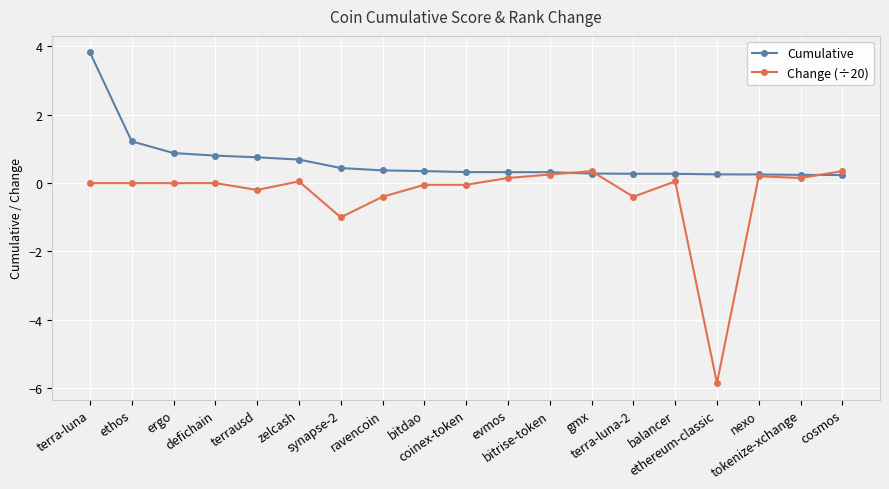

What is the maximum value shown in the chart?

3.8